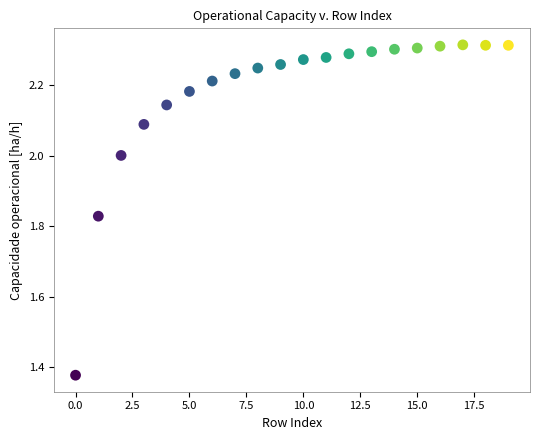

What is the range of Y values (max minus min)?

0.9